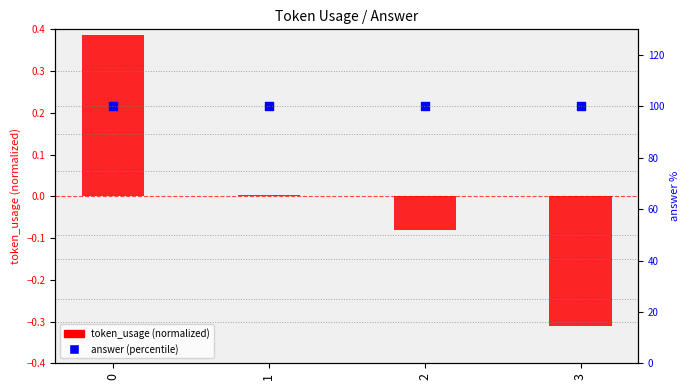

Which series reaches the minimum Y coordinate?

token_usage (normalized)